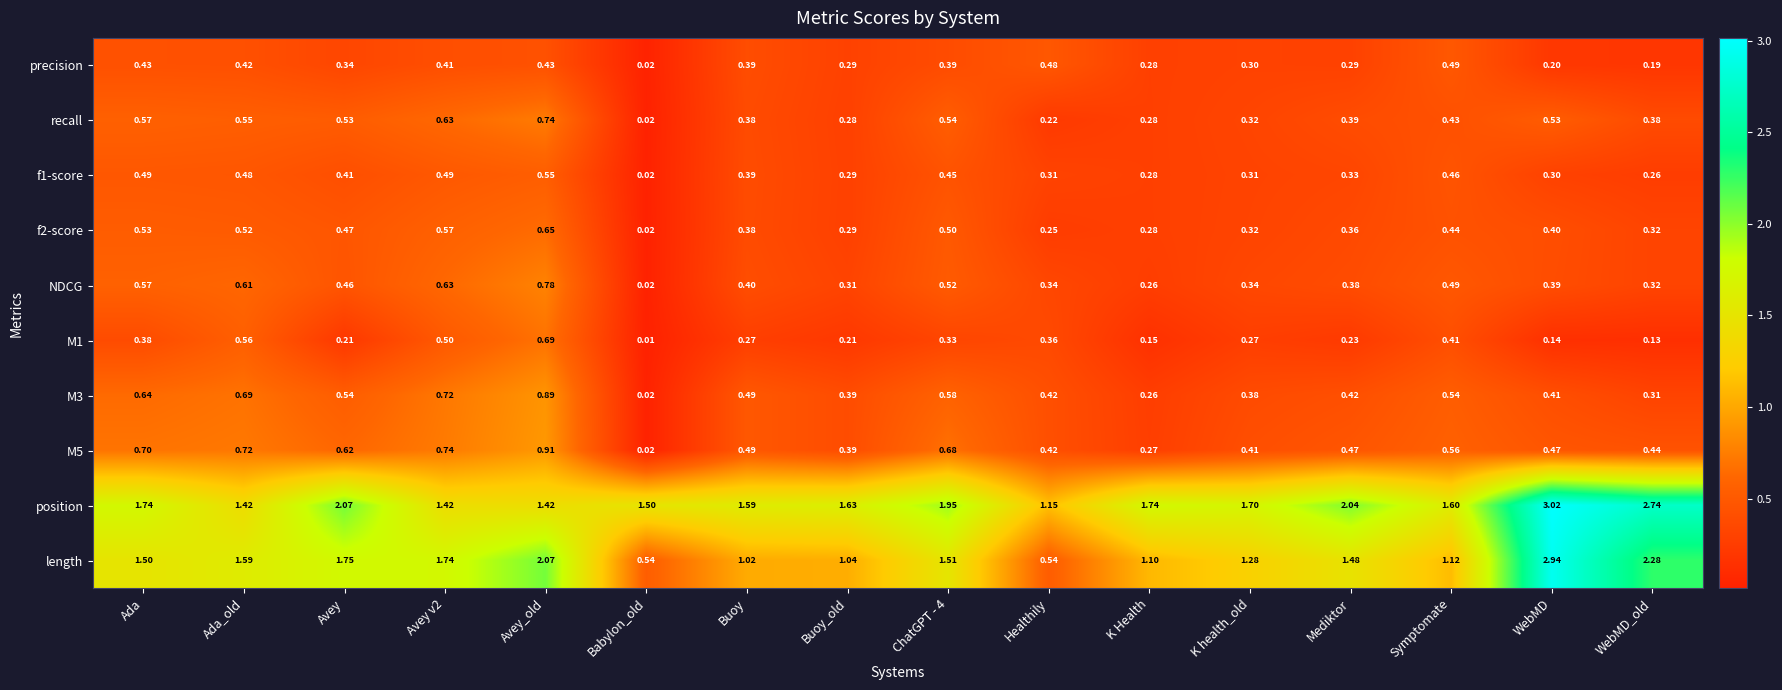

Which series has the largest range (max minus min)?

length